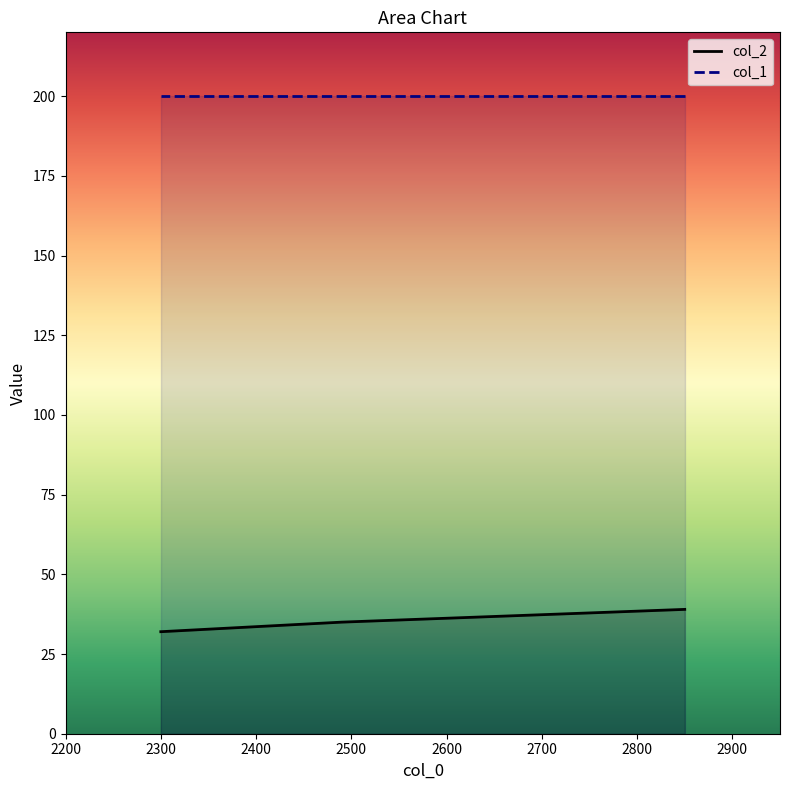

True or false: col_2 has more than 1 points higher than both neighbors.

False